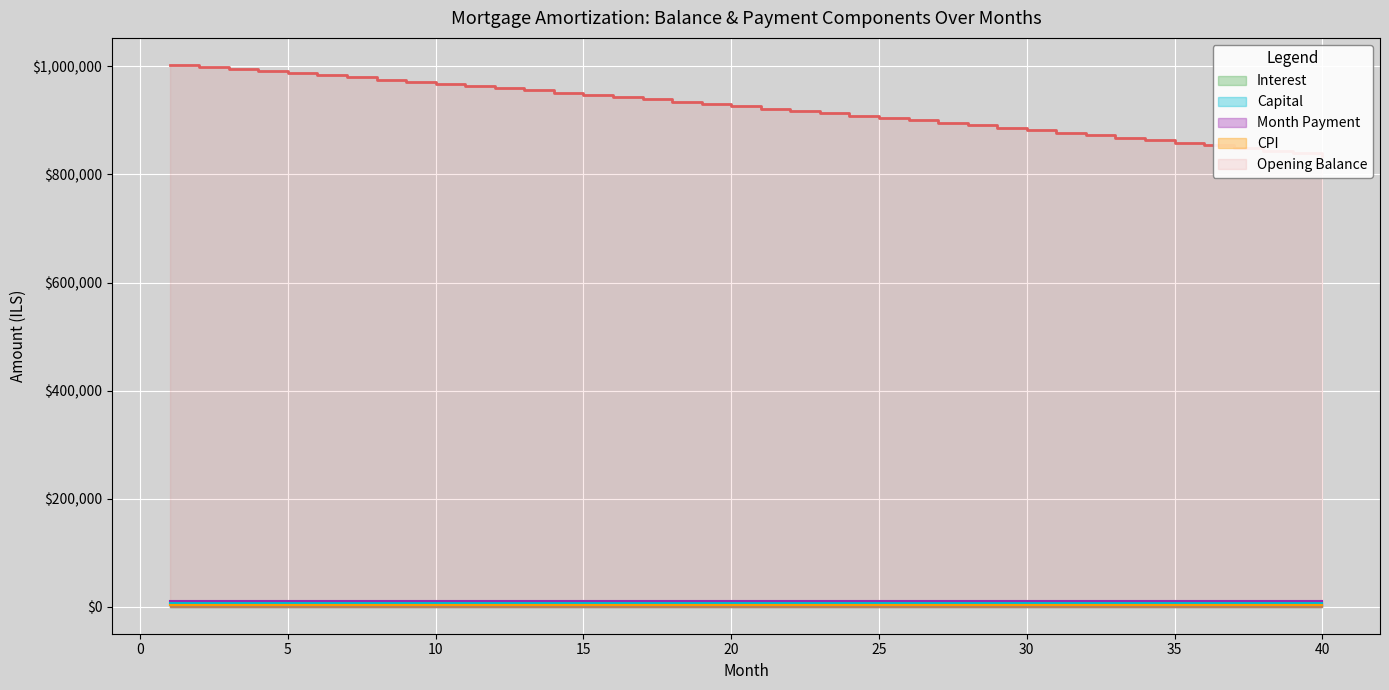

At how many categories does at least one series exceed 805995?

40